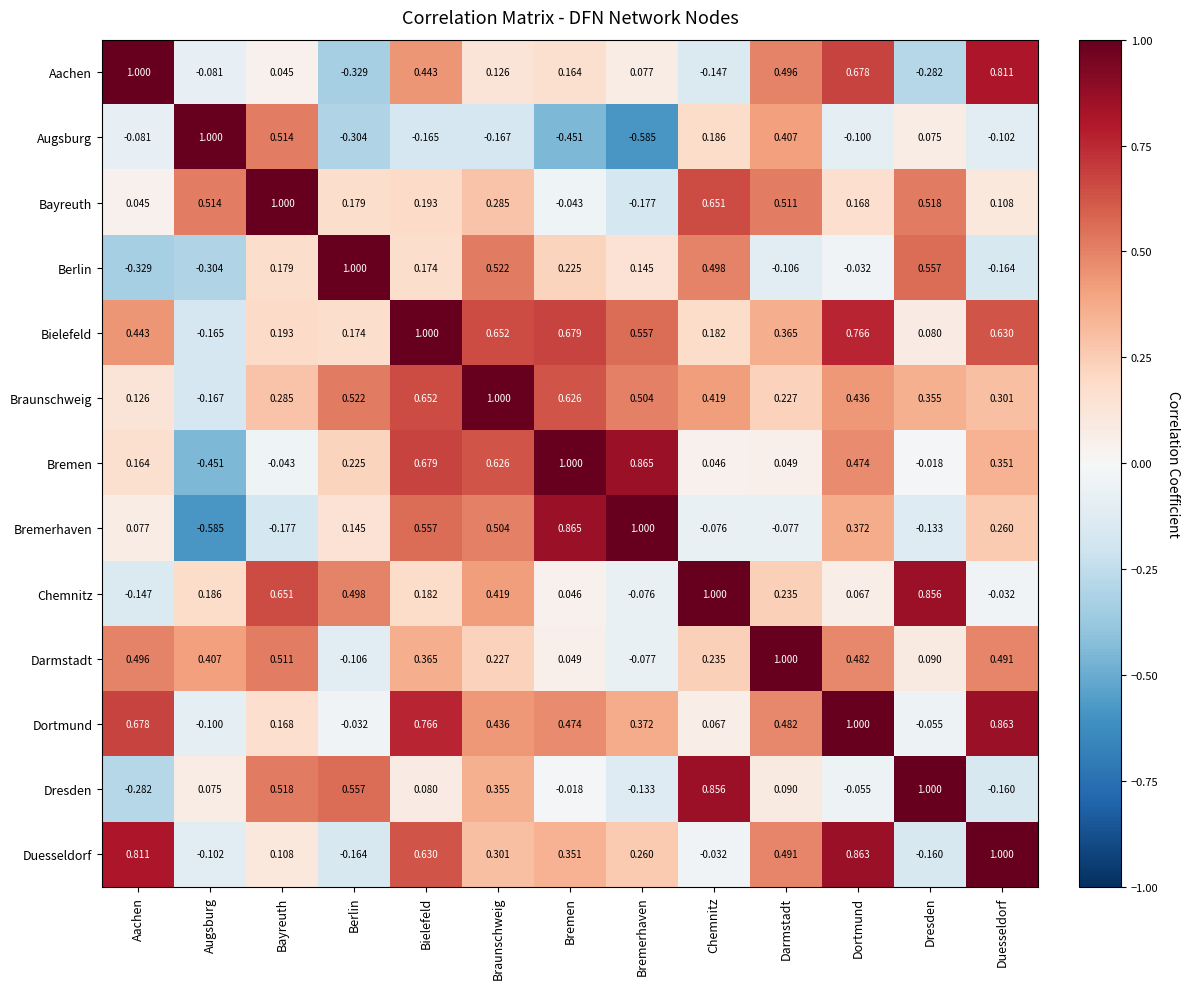

How many values in Augsburg are above zero?

5